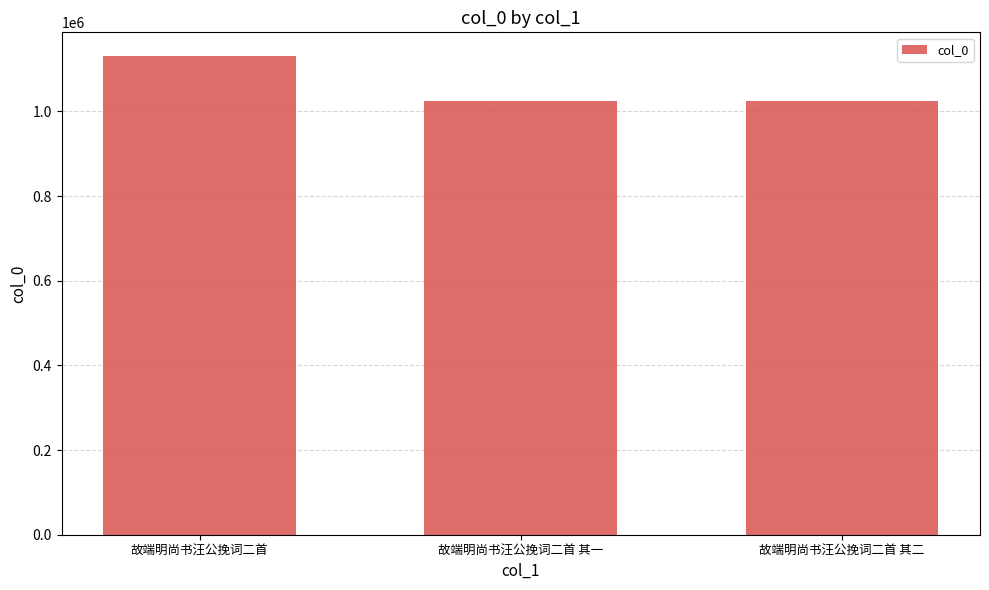

What is the minimum value shown in the chart?

1025449